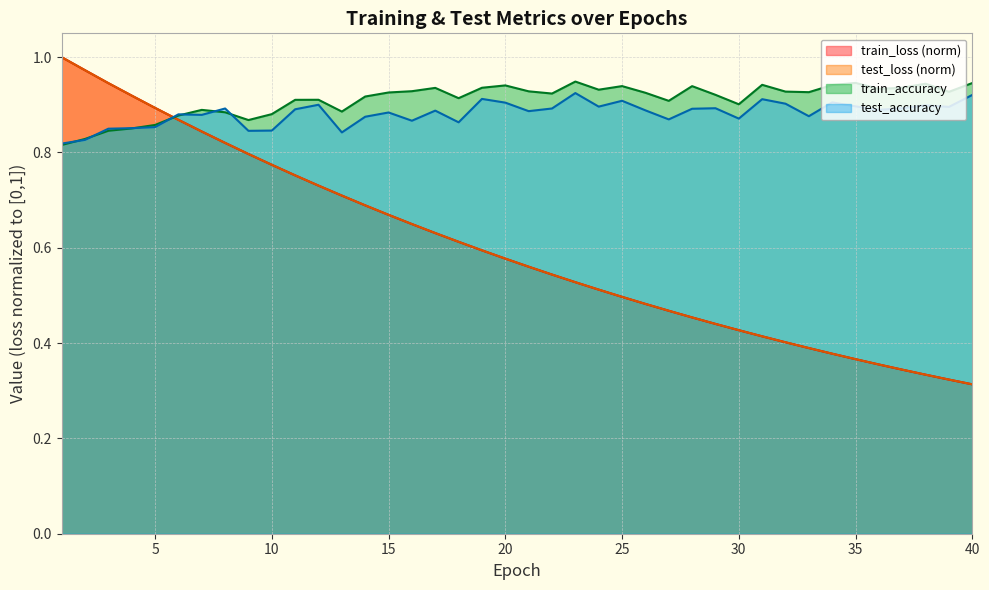

Reading left to right, transcribe all the data shown in this chart.

test_loss: 1=1.0	2=1.0	3=0.9	4=0.9	5=0.9	6=0.9	7=0.8	8=0.8	9=0.8	10=0.8	11=0.8	12=0.7	13=0.7	14=0.7	15=0.7	16=0.6	17=0.6	18=0.6	19=0.6	20=0.6	21=0.6	22=0.5	23=0.5	24=0.5	25=0.5	26=0.5	27=0.5	28=0.5	29=0.4	30=0.4	31=0.4	32=0.4	33=0.4	34=0.4	35=0.4	36=0.4	37=0.3	38=0.3	39=0.3	40=0.3
train_loss: 1=1.0	2=1.0	3=0.9	4=0.9	5=0.9	6=0.9	7=0.8	8=0.8	9=0.8	10=0.8	11=0.8	12=0.7	13=0.7	14=0.7	15=0.7	16=0.6	17=0.6	18=0.6	19=0.6	20=0.6	21=0.6	22=0.5	23=0.5	24=0.5	25=0.5	26=0.5	27=0.5	28=0.5	29=0.4	30=0.4	31=0.4	32=0.4	33=0.4	34=0.4	35=0.4	36=0.4	37=0.3	38=0.3	39=0.3	40=0.3
test_accuracy: 1=0.8	2=0.8	3=0.8	4=0.9	5=0.9	6=0.9	7=0.9	8=0.9	9=0.8	10=0.8	11=0.9	12=0.9	13=0.8	14=0.9	15=0.9	16=0.9	17=0.9	18=0.9	19=0.9	20=0.9	21=0.9	22=0.9	23=0.9	24=0.9	25=0.9	26=0.9	27=0.9	28=0.9	29=0.9	30=0.9	31=0.9	32=0.9	33=0.9	34=0.9	35=0.9	36=0.9	37=0.9	38=0.9	39=0.9	40=0.9
train_accuracy: 1=0.8	2=0.8	3=0.8	4=0.9	5=0.9	6=0.9	7=0.9	8=0.9	9=0.9	10=0.9	11=0.9	12=0.9	13=0.9	14=0.9	15=0.9	16=0.9	17=0.9	18=0.9	19=0.9	20=0.9	21=0.9	22=0.9	23=0.9	24=0.9	25=0.9	26=0.9	27=0.9	28=0.9	29=0.9	30=0.9	31=0.9	32=0.9	33=0.9	34=0.9	35=0.9	36=0.9	37=0.9	38=0.9	39=0.9	40=0.9